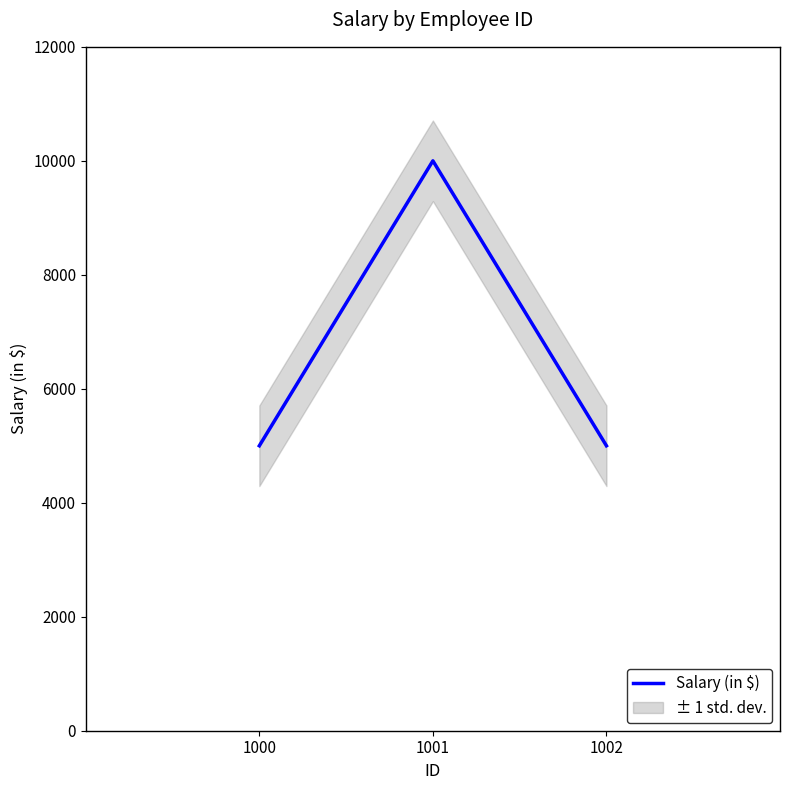

What is the average value?

6667